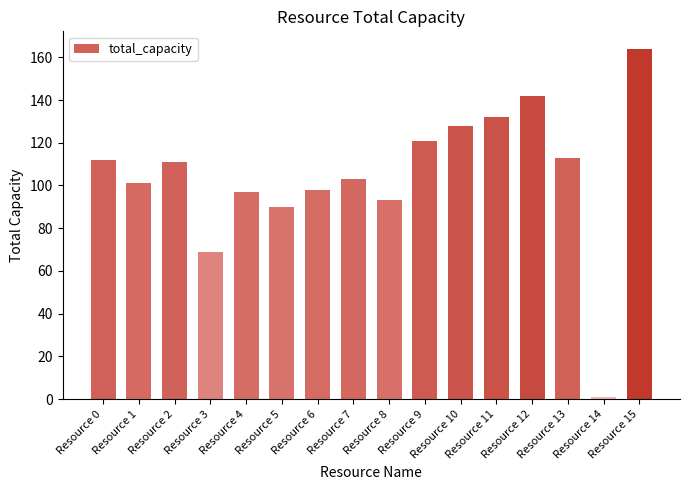

What is the value of the 12th bar from the left?

132